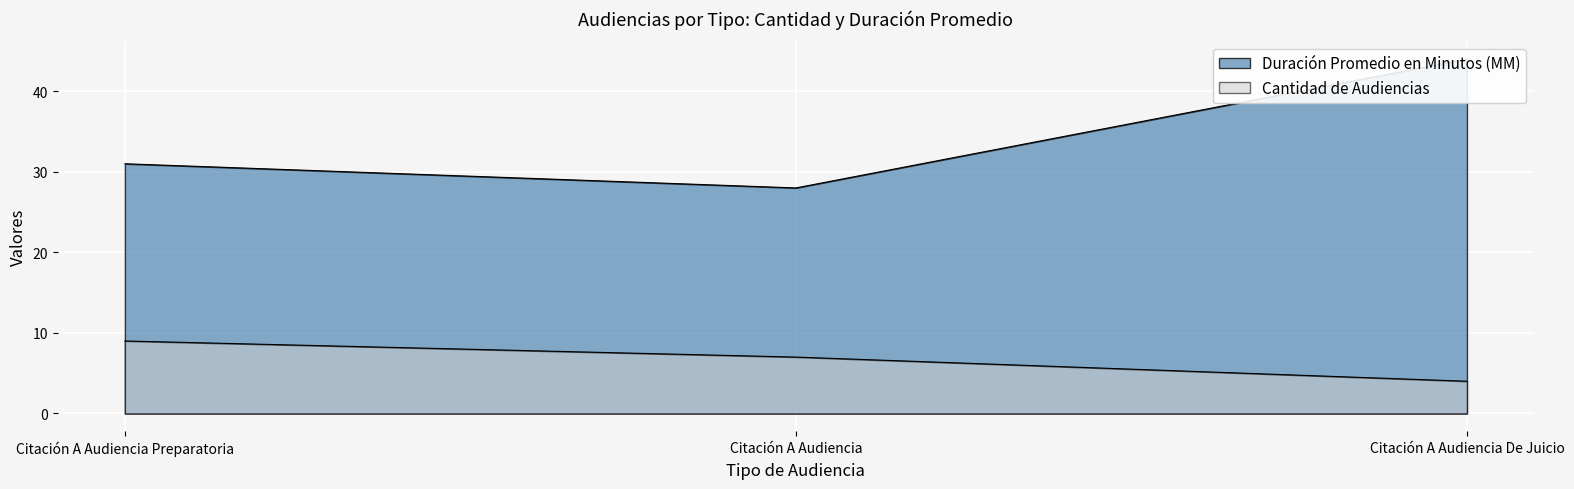

Count the Cantidad de Audiencias values in the range 4 to 9.

3